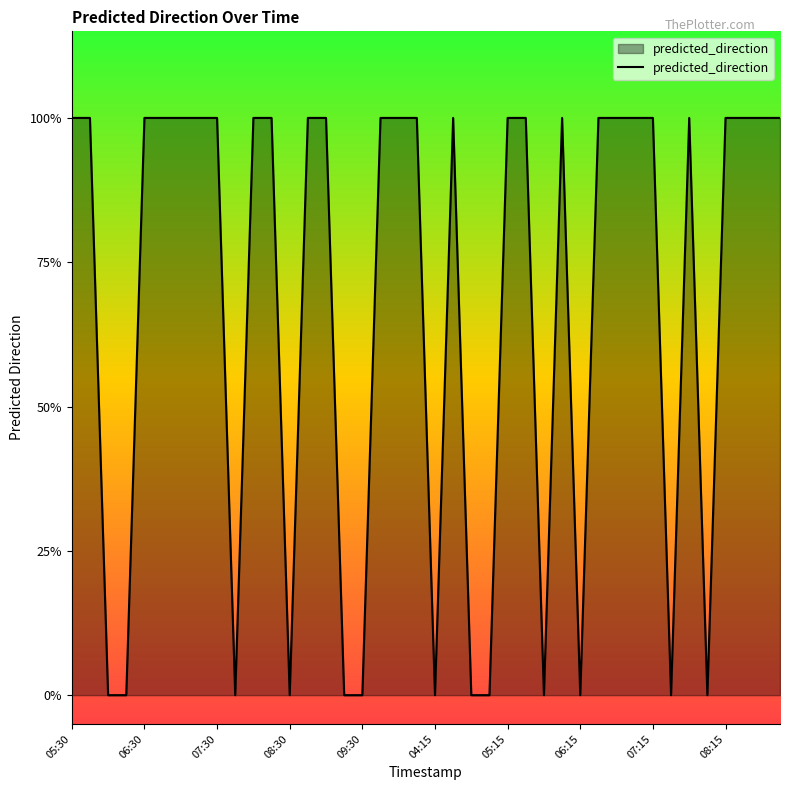

What is the difference between the maximum and minimum values?

1